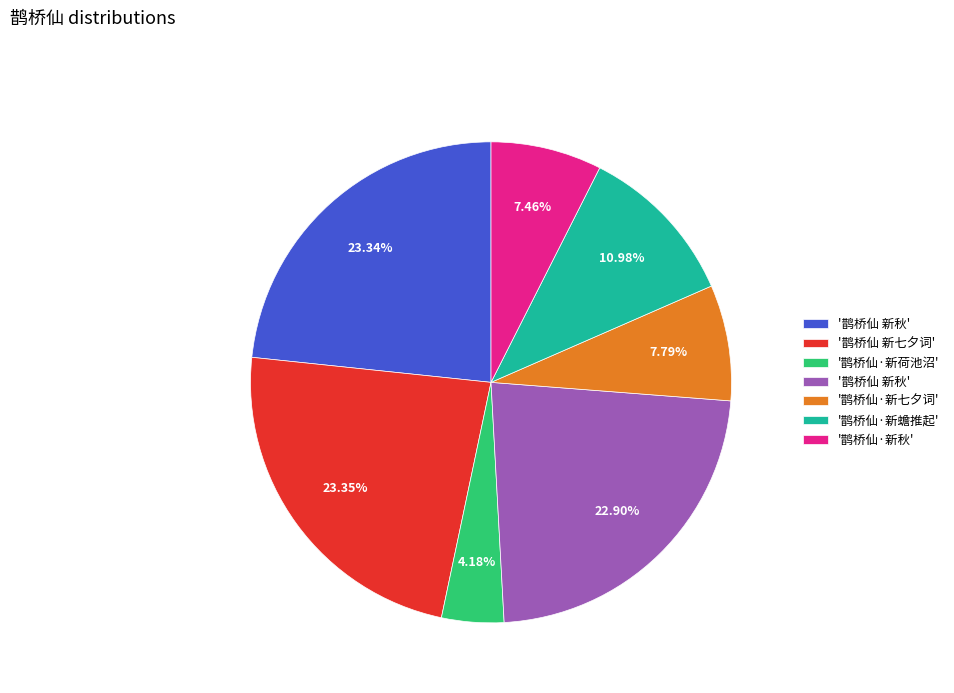

Does any single category account for the majority?

No